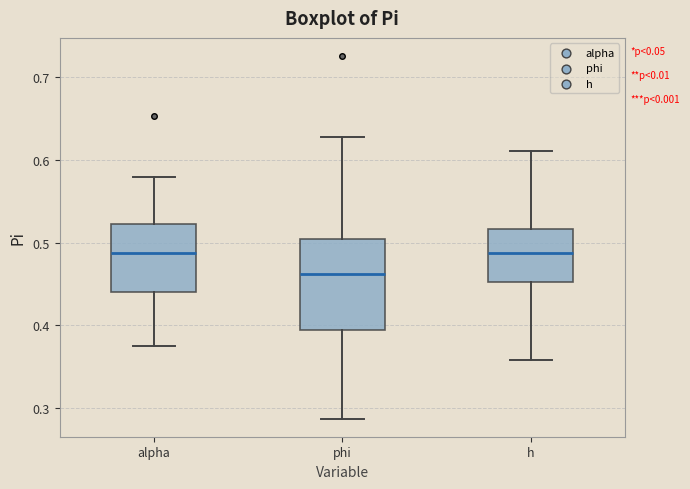

Comparing the boxes themselves (not the whiskers), which one is the tallest?

phi